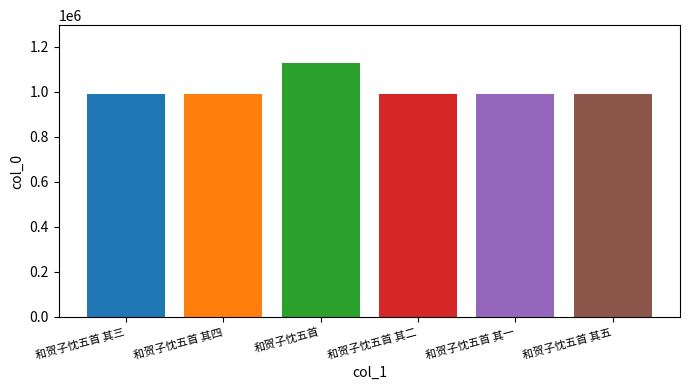

What is the smallest value displayed?

988696